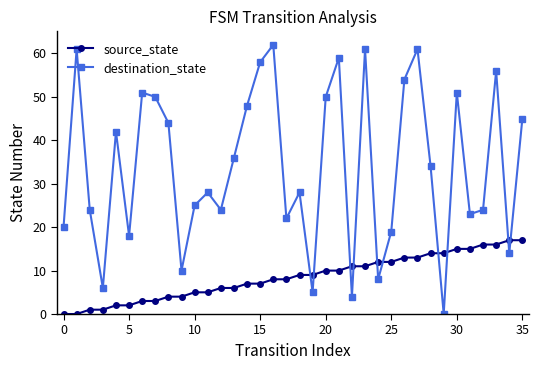

What are all the series names shown in the legend?

source_state, destination_state